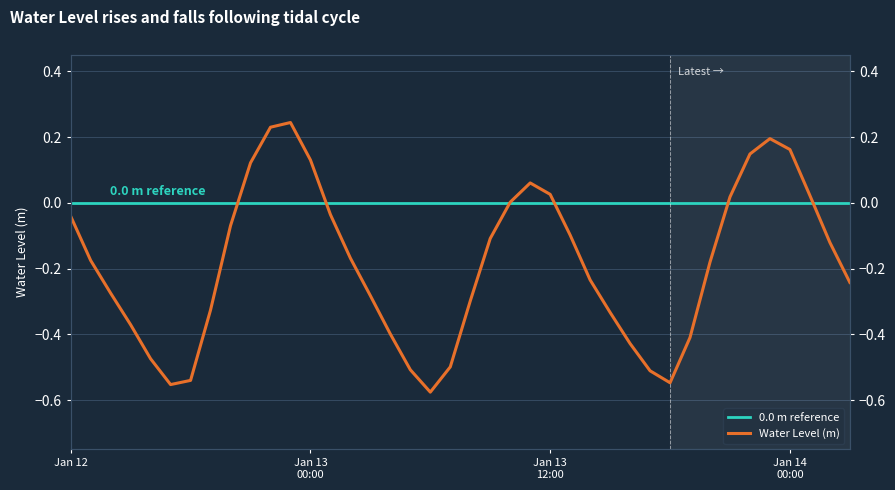

What position from the right is 2023-01-13 04:00?

24